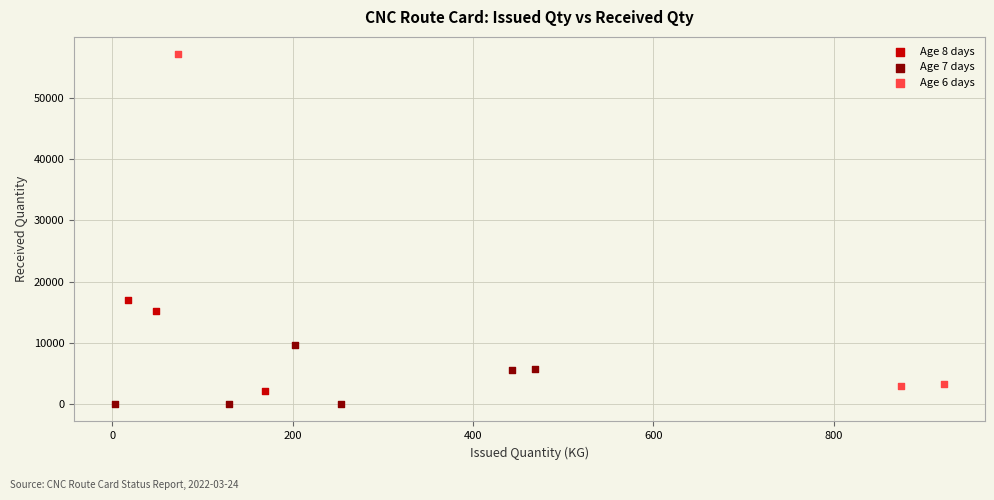

Which series reaches the minimum Y coordinate?

Age 7 days